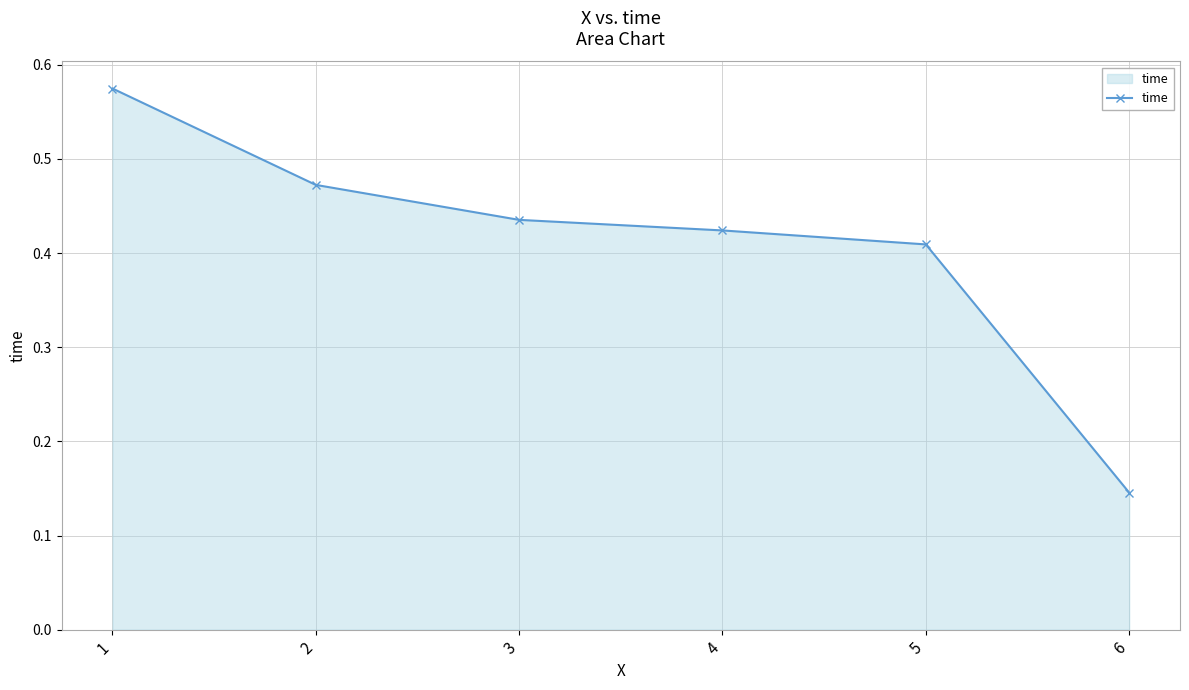

The chart shows a value of 0.6 at 4. True or false?

False